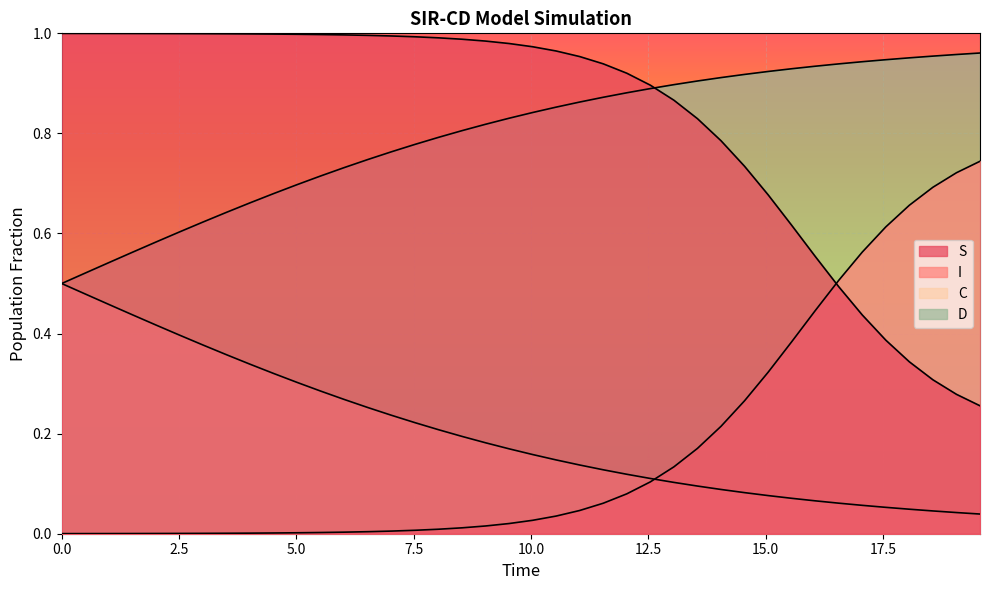

How many categories are shown in the chart?

40